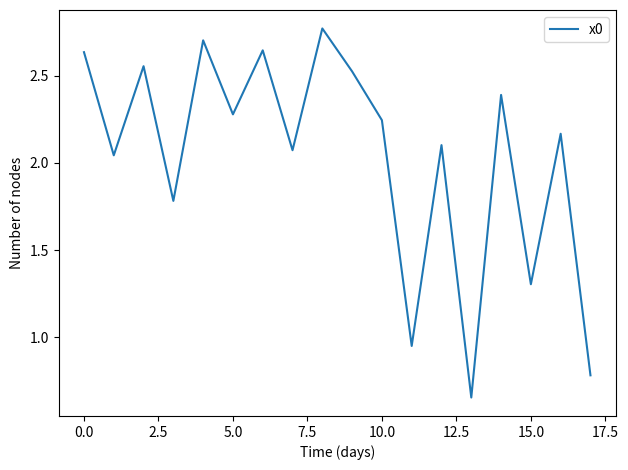

What is the difference between the second highest and second lowest values?

1.9